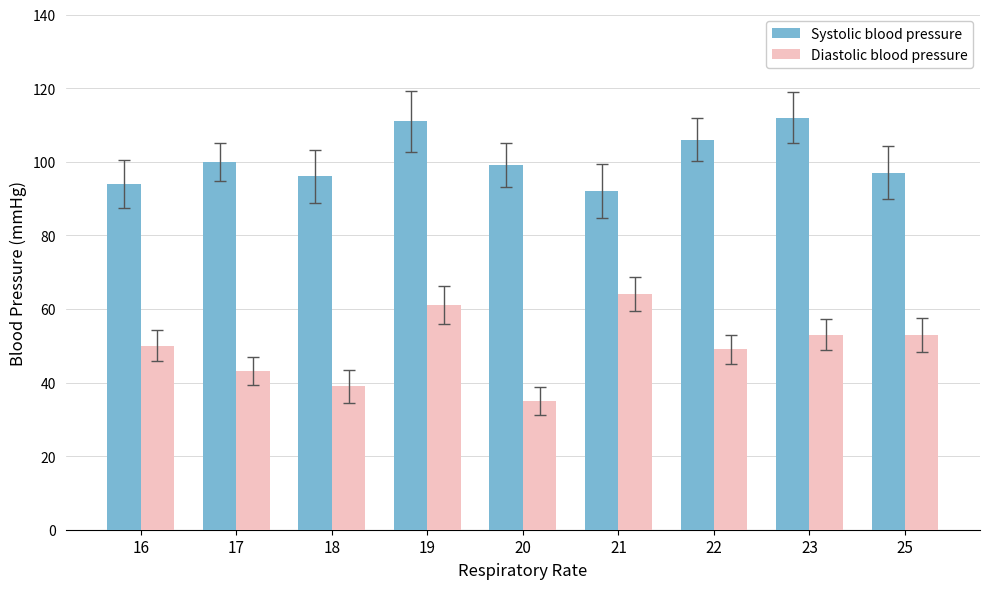

Reading left to right, extract all data points from this chart.

Systolic blood pressure: 16=94	17=100	18=96	19=111	20=99	21=92	22=106	23=112	25=97
Diastolic blood pressure: 16=50	17=43	18=39	19=61	20=35	21=64	22=49	23=53	25=53